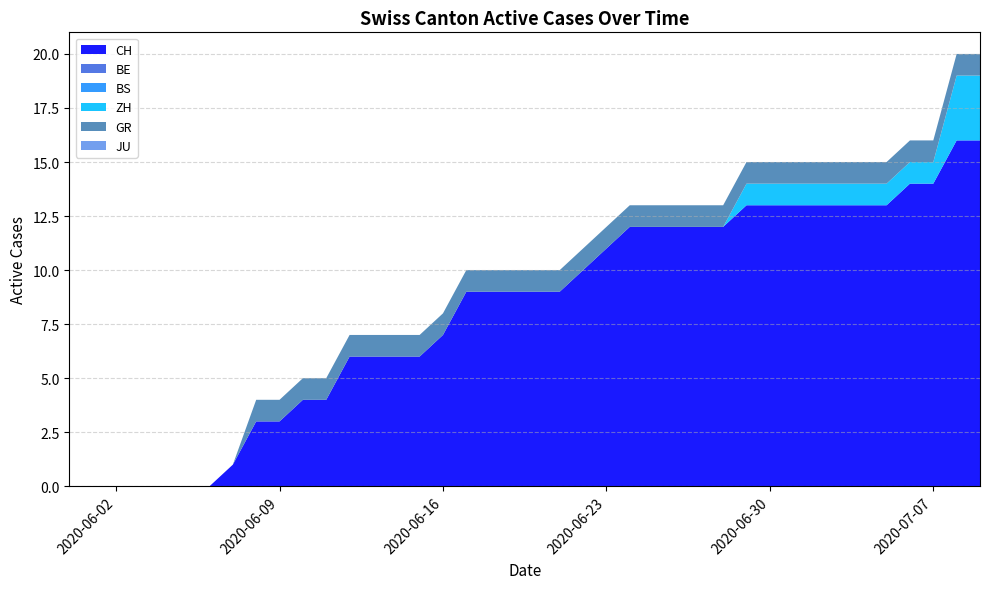

Reading left to right, transcribe all the data shown in this chart.

CH: 2020-05-31=0	2020-06-01=0	2020-06-02=0	2020-06-03=0	2020-06-04=0	2020-06-05=0	2020-06-06=0	2020-06-07=1	2020-06-08=3	2020-06-09=3	2020-06-10=4	2020-06-11=4	2020-06-12=6	2020-06-13=6	2020-06-14=6	2020-06-15=6	2020-06-16=7	2020-06-17=9	2020-06-18=9	2020-06-19=9	2020-06-20=9	2020-06-21=9	2020-06-22=10	2020-06-23=11	2020-06-24=12	2020-06-25=12	2020-06-26=12	2020-06-27=12	2020-06-28=12	2020-06-29=13	2020-06-30=13	2020-07-01=13	2020-07-02=13	2020-07-03=13	2020-07-04=13	2020-07-05=13	2020-07-06=14	2020-07-07=14	2020-07-08=16	2020-07-09=16
BE: 2020-05-31=0	2020-06-01=0	2020-06-02=0	2020-06-03=0	2020-06-04=0	2020-06-05=0	2020-06-06=0	2020-06-07=0	2020-06-08=0	2020-06-09=0	2020-06-10=0	2020-06-11=0	2020-06-12=0	2020-06-13=0	2020-06-14=0	2020-06-15=0	2020-06-16=0	2020-06-17=0	2020-06-18=0	2020-06-19=0	2020-06-20=0	2020-06-21=0	2020-06-22=0	2020-06-23=0	2020-06-24=0	2020-06-25=0	2020-06-26=0	2020-06-27=0	2020-06-28=0	2020-06-29=0	2020-06-30=0	2020-07-01=0	2020-07-02=0	2020-07-03=0	2020-07-04=0	2020-07-05=0	2020-07-06=0	2020-07-07=0	2020-07-08=0	2020-07-09=0
BS: 2020-05-31=0	2020-06-01=0	2020-06-02=0	2020-06-03=0	2020-06-04=0	2020-06-05=0	2020-06-06=0	2020-06-07=0	2020-06-08=0	2020-06-09=0	2020-06-10=0	2020-06-11=0	2020-06-12=0	2020-06-13=0	2020-06-14=0	2020-06-15=0	2020-06-16=0	2020-06-17=0	2020-06-18=0	2020-06-19=0	2020-06-20=0	2020-06-21=0	2020-06-22=0	2020-06-23=0	2020-06-24=0	2020-06-25=0	2020-06-26=0	2020-06-27=0	2020-06-28=0	2020-06-29=0	2020-06-30=0	2020-07-01=0	2020-07-02=0	2020-07-03=0	2020-07-04=0	2020-07-05=0	2020-07-06=0	2020-07-07=0	2020-07-08=0	2020-07-09=0
ZH: 2020-05-31=0	2020-06-01=0	2020-06-02=0	2020-06-03=0	2020-06-04=0	2020-06-05=0	2020-06-06=0	2020-06-07=0	2020-06-08=0	2020-06-09=0	2020-06-10=0	2020-06-11=0	2020-06-12=0	2020-06-13=0	2020-06-14=0	2020-06-15=0	2020-06-16=0	2020-06-17=0	2020-06-18=0	2020-06-19=0	2020-06-20=0	2020-06-21=0	2020-06-22=0	2020-06-23=0	2020-06-24=0	2020-06-25=0	2020-06-26=0	2020-06-27=0	2020-06-28=0	2020-06-29=1	2020-06-30=1	2020-07-01=1	2020-07-02=1	2020-07-03=1	2020-07-04=1	2020-07-05=1	2020-07-06=1	2020-07-07=1	2020-07-08=3	2020-07-09=3
GR: 2020-05-31=0	2020-06-01=0	2020-06-02=0	2020-06-03=0	2020-06-04=0	2020-06-05=0	2020-06-06=0	2020-06-07=0	2020-06-08=1	2020-06-09=1	2020-06-10=1	2020-06-11=1	2020-06-12=1	2020-06-13=1	2020-06-14=1	2020-06-15=1	2020-06-16=1	2020-06-17=1	2020-06-18=1	2020-06-19=1	2020-06-20=1	2020-06-21=1	2020-06-22=1	2020-06-23=1	2020-06-24=1	2020-06-25=1	2020-06-26=1	2020-06-27=1	2020-06-28=1	2020-06-29=1	2020-06-30=1	2020-07-01=1	2020-07-02=1	2020-07-03=1	2020-07-04=1	2020-07-05=1	2020-07-06=1	2020-07-07=1	2020-07-08=1	2020-07-09=1
JU: 2020-05-31=0	2020-06-01=0	2020-06-02=0	2020-06-03=0	2020-06-04=0	2020-06-05=0	2020-06-06=0	2020-06-07=0	2020-06-08=0	2020-06-09=0	2020-06-10=0	2020-06-11=0	2020-06-12=0	2020-06-13=0	2020-06-14=0	2020-06-15=0	2020-06-16=0	2020-06-17=0	2020-06-18=0	2020-06-19=0	2020-06-20=0	2020-06-21=0	2020-06-22=0	2020-06-23=0	2020-06-24=0	2020-06-25=0	2020-06-26=0	2020-06-27=0	2020-06-28=0	2020-06-29=0	2020-06-30=0	2020-07-01=0	2020-07-02=0	2020-07-03=0	2020-07-04=0	2020-07-05=0	2020-07-06=0	2020-07-07=0	2020-07-08=0	2020-07-09=0